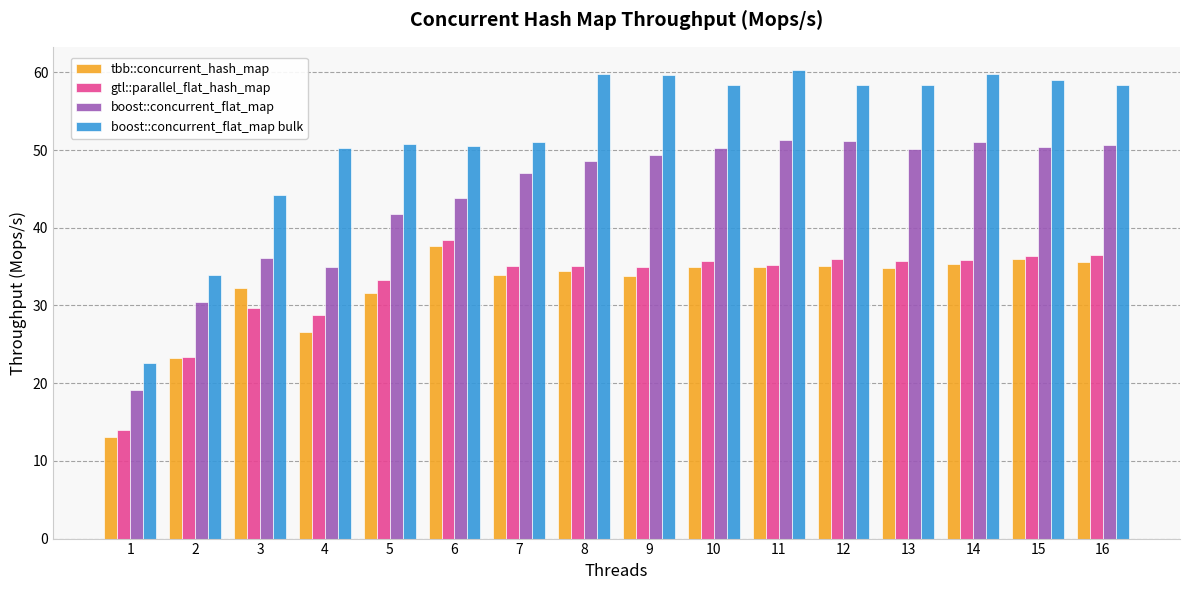

What is the difference between the highest and lowest values at 16?

22.8